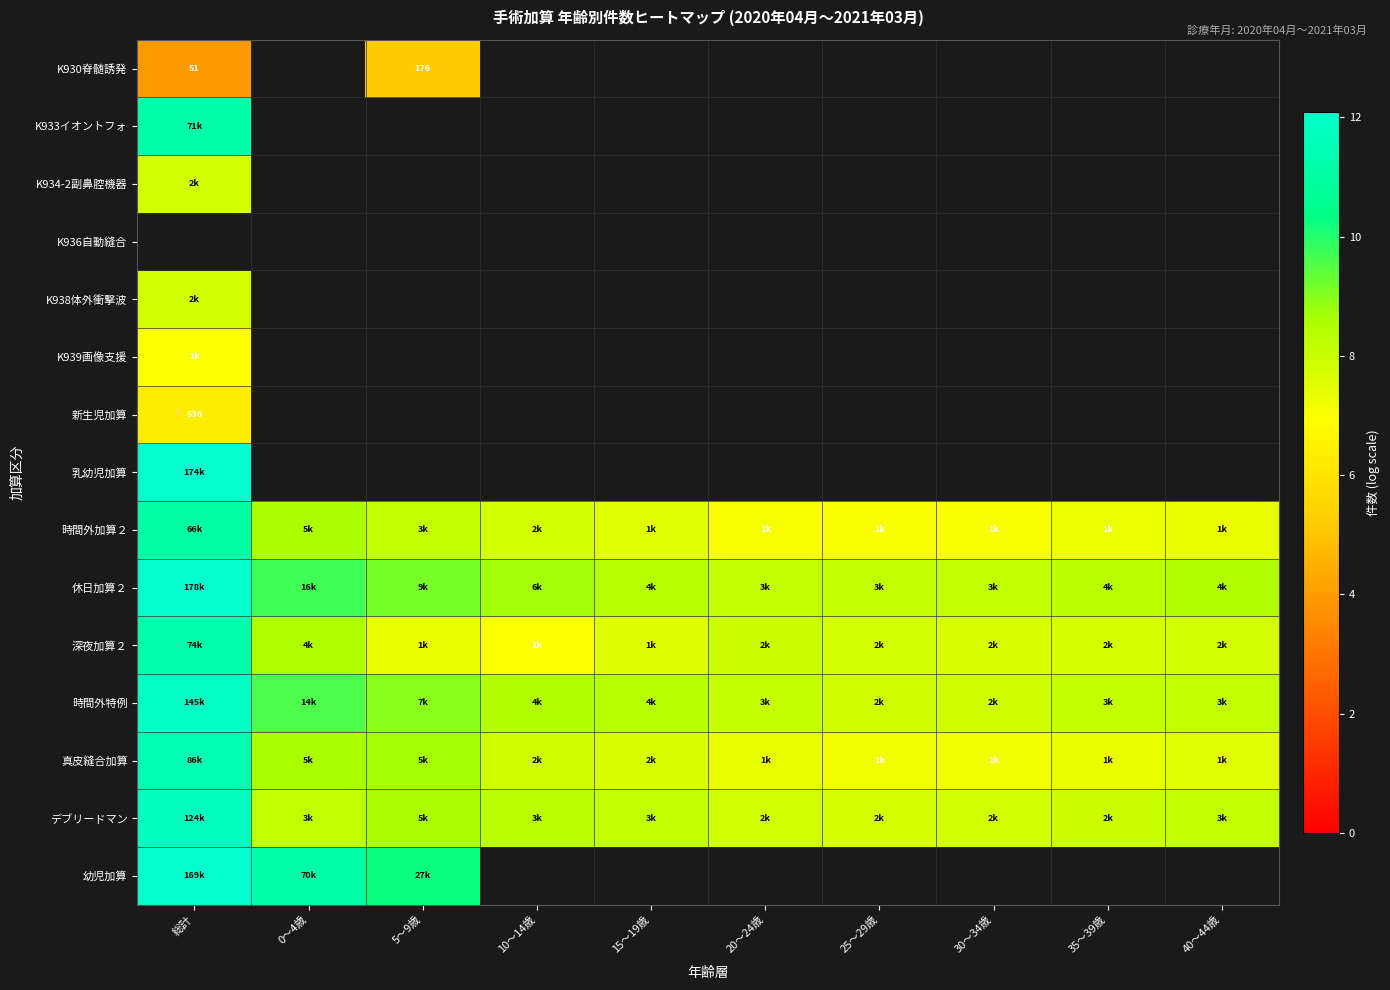

At which category does the chart reach its minimum across all series?

総計